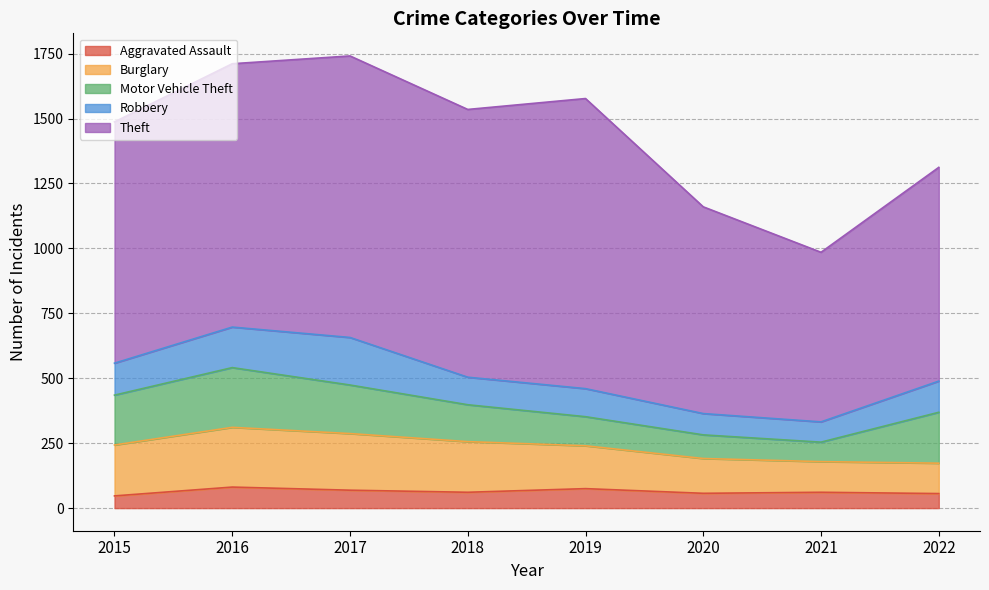

Reading left to right, list all the values displayed in this chart.

Aggravated Assault: 47	81	69	61	75	57	61	56
Burglary: 196	230	218	195	165	134	118	117
Motor Vehicle Theft: 192	230	187	142	112	91	75	196
Robbery: 123	156	183	106	108	82	78	120
Theft: 929	1014	1084	1031	1117	796	653	823